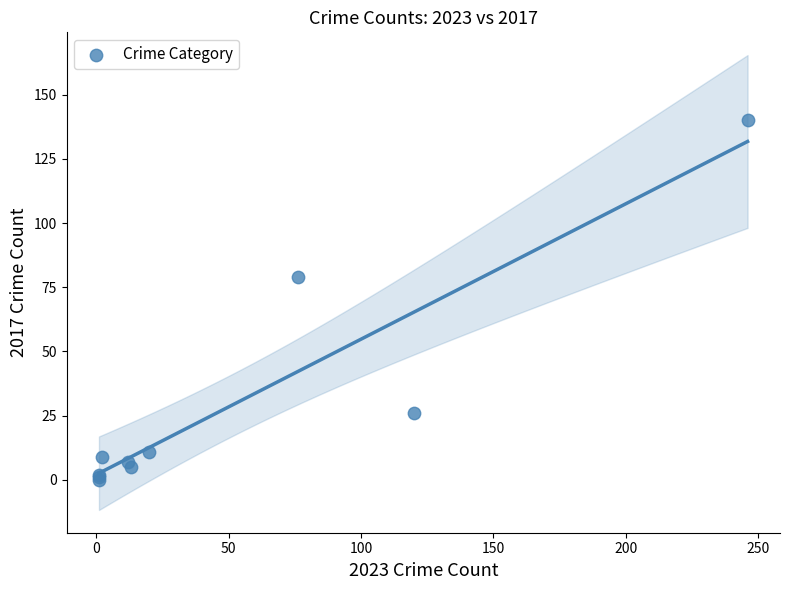

What Y value in the scatter plot is closest to 70?

79